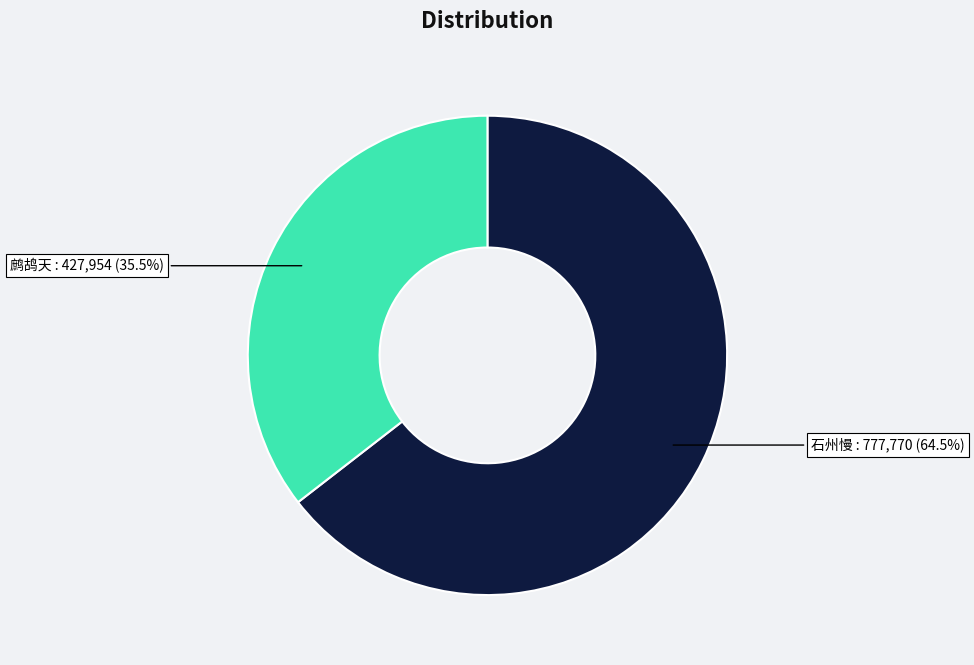

Approximately how many times larger is the value at 鹧鸪天 compared to 石州慢?

0.6